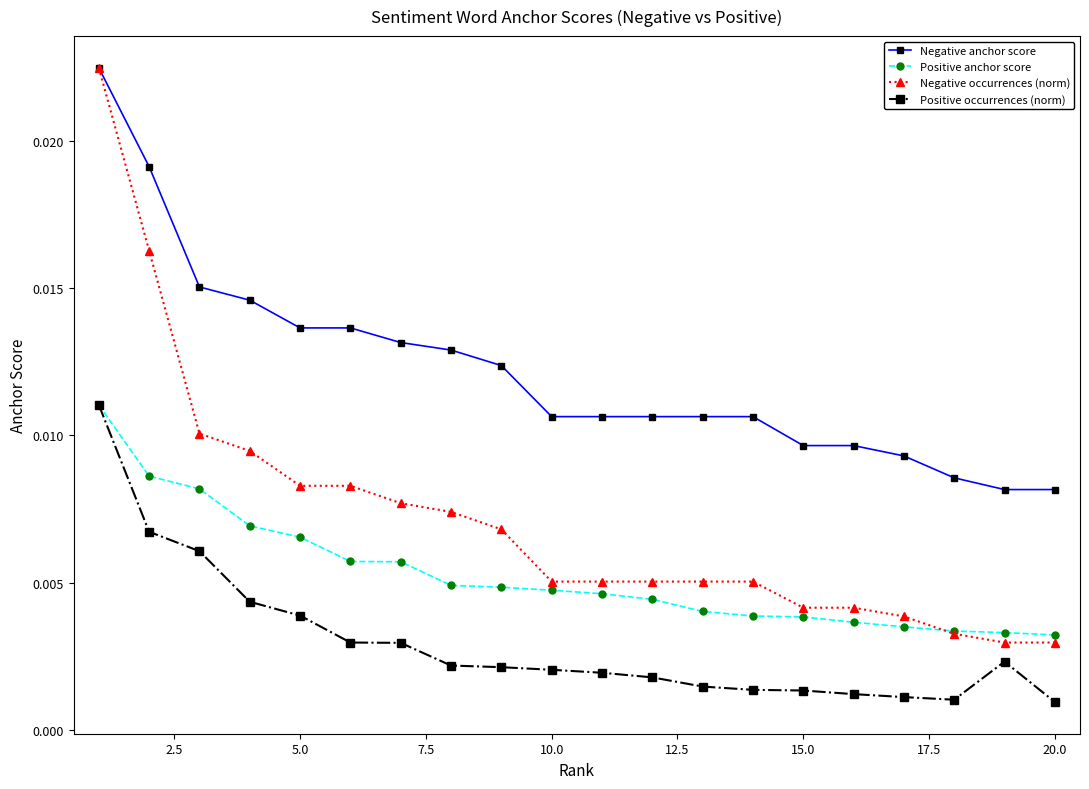

Count the Negative occurrences (norm) values in the range 0 to 1.

20